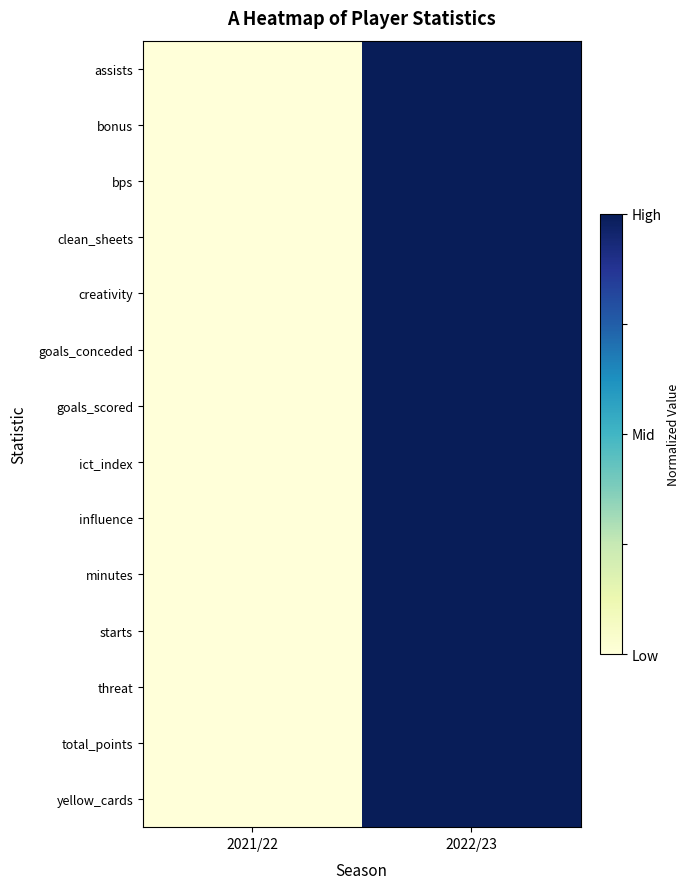

What is the maximum value shown in the chart?

1